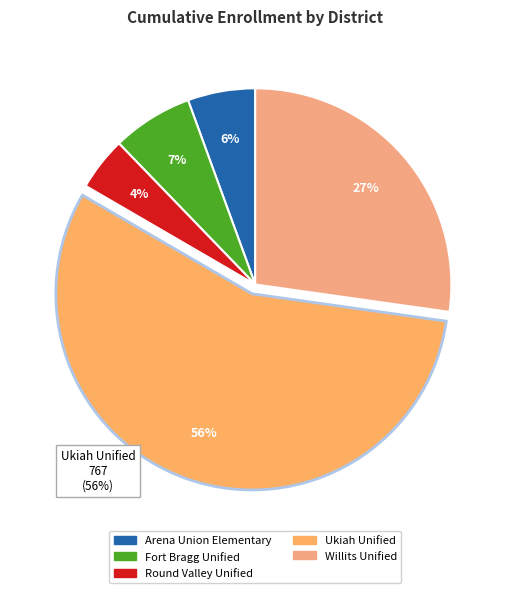

Count the number of slices in the pie.

5